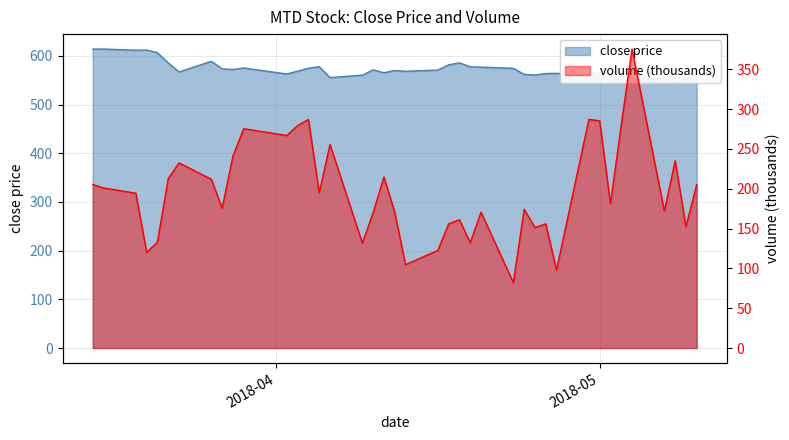

The volume series shows 194.8 at 4/5/2018. True or false?

True